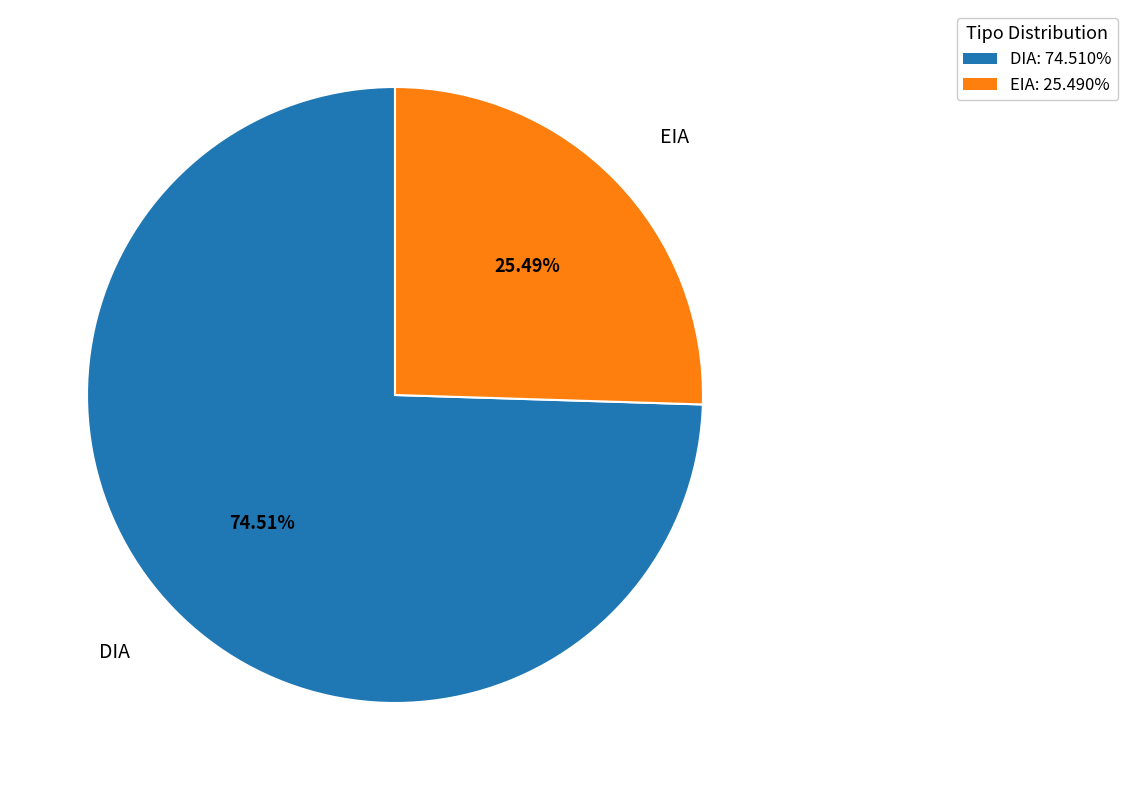

Do EIA and DIA together represent more than half of the pie?

Yes